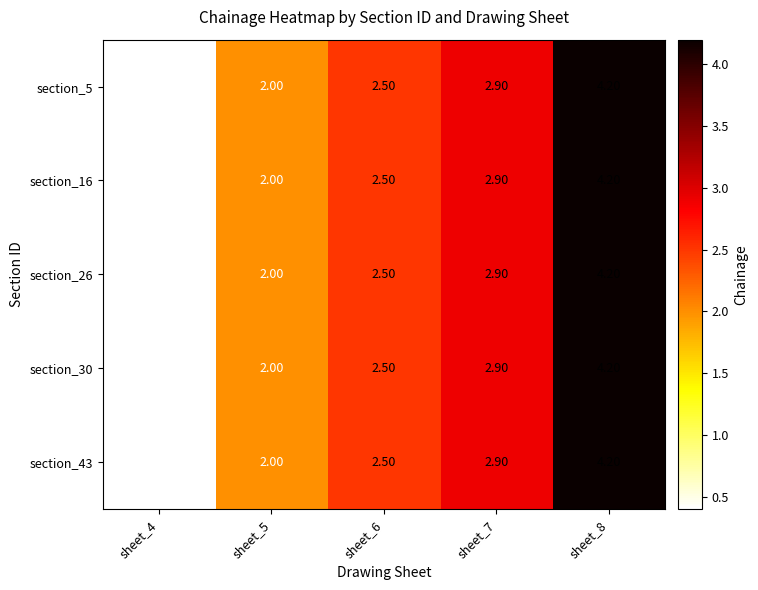

At which category is the sum across all series the highest?

sheet_8